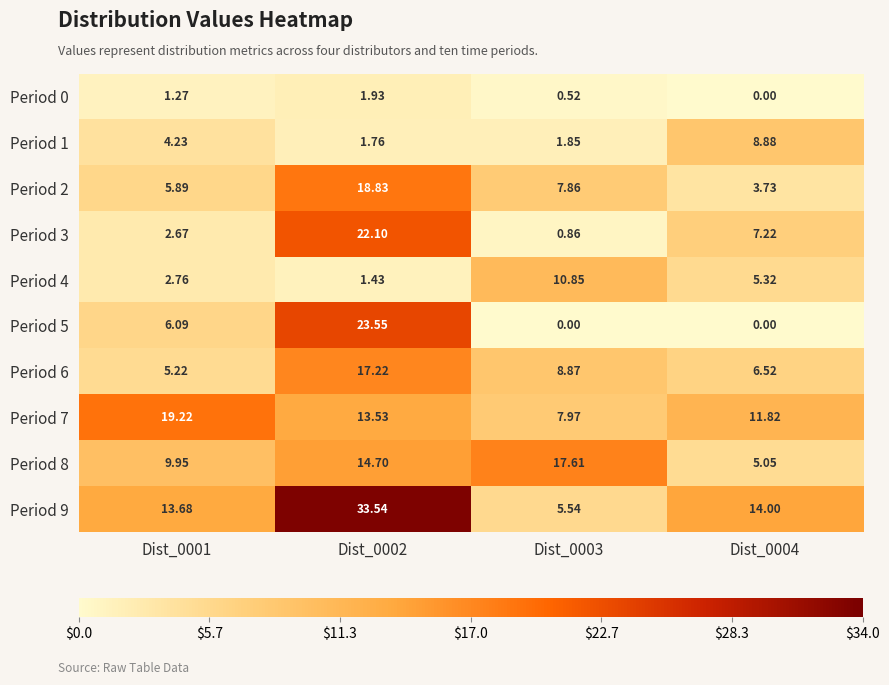

Is the value of Period 8 at Dist_0002 greater than the value of Period 0 at Dist_0001?

Yes